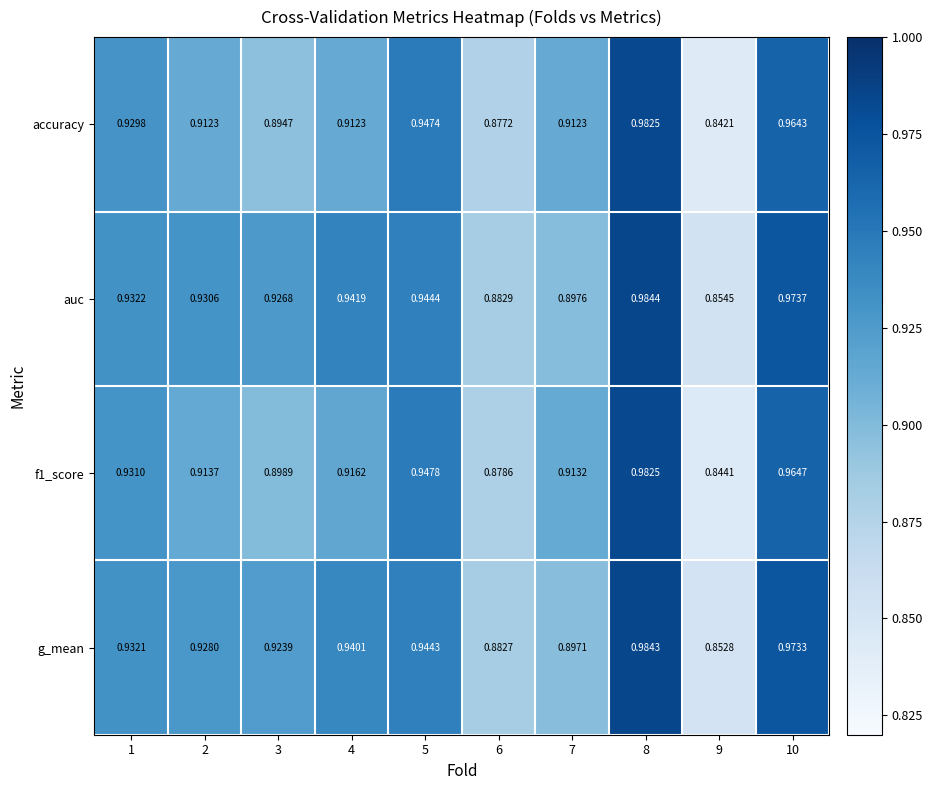

Which series has the largest total across all categories?

auc